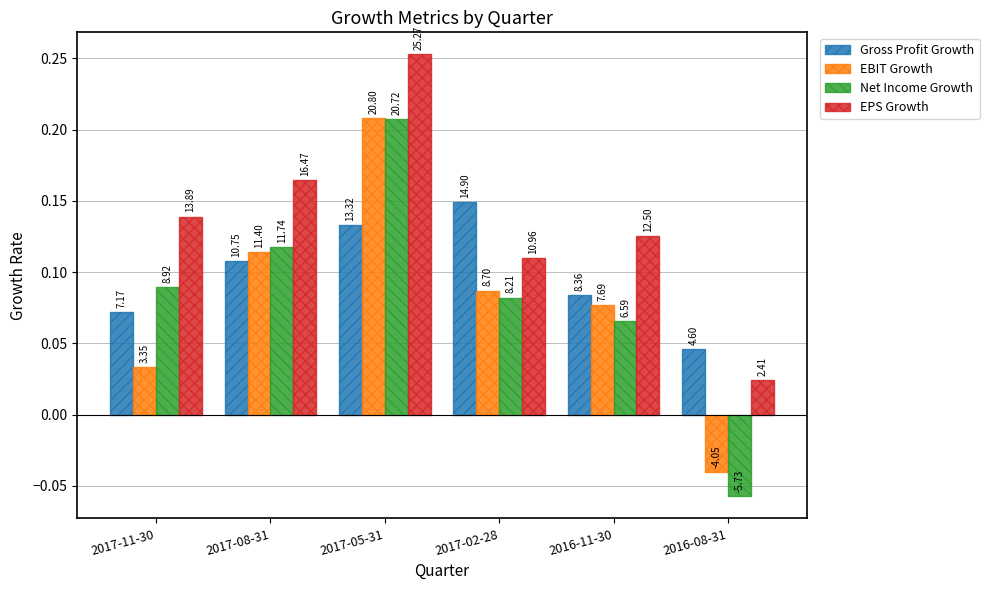

The Gross Profit Growth series shows 0.1 at 2017-11-30. True or false?

False